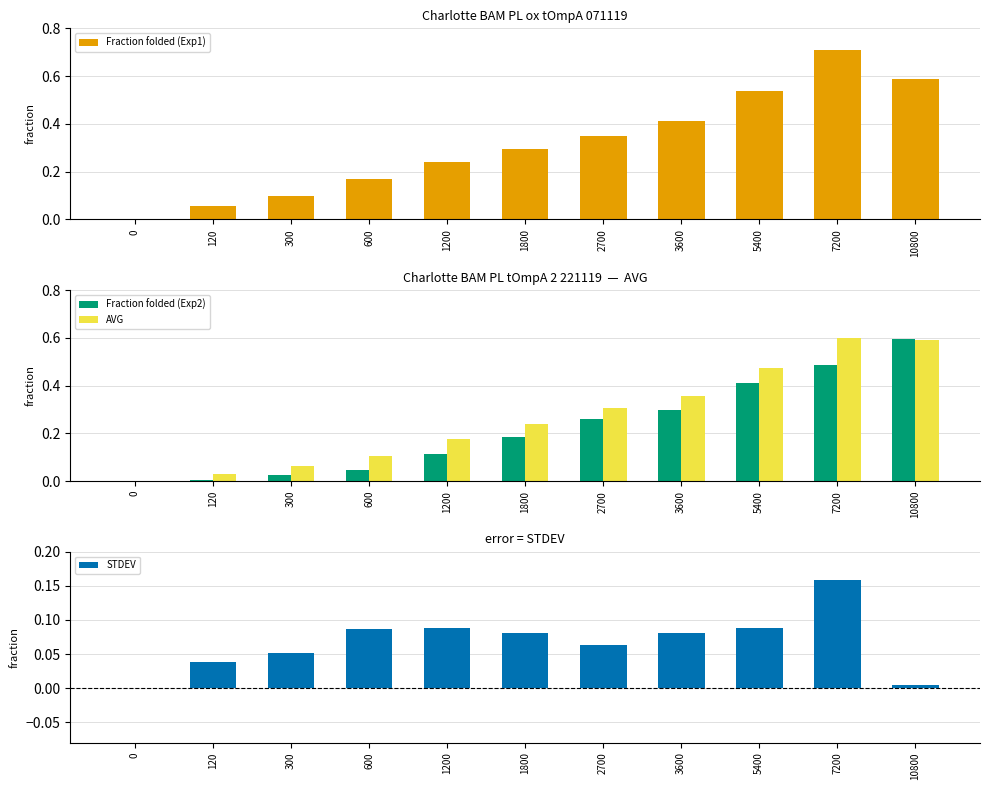

List the series in order of their overall mean, lowest first.

STDEV, Fraction folded (Exp2), AVG, Fraction folded (Exp1)